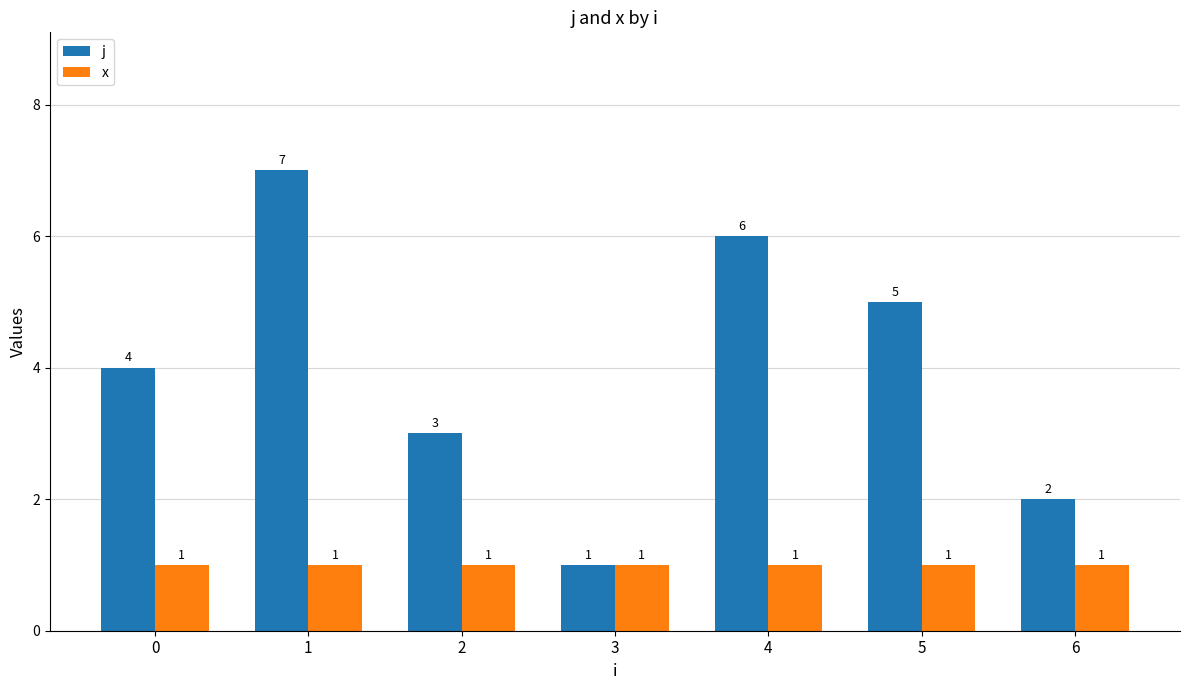

Reading left to right, list all the values displayed in this chart.

j: 0=4	1=7	2=3	3=1	4=6	5=5	6=2
x: 0=1	1=1	2=1	3=1	4=1	5=1	6=1